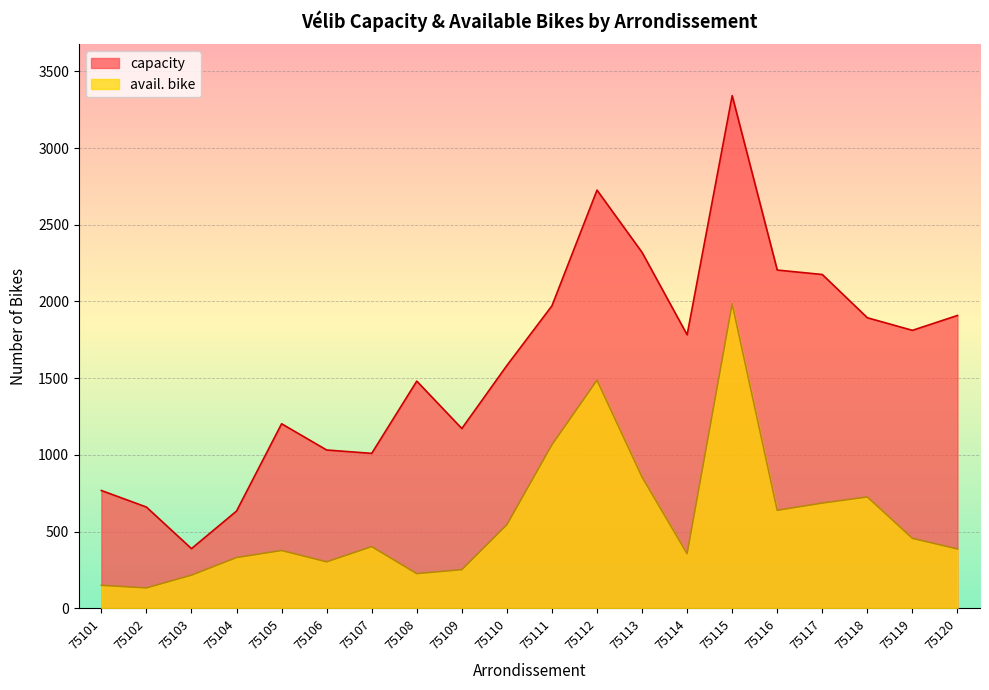

What are all the series names shown in the legend?

capacity, avail. bike